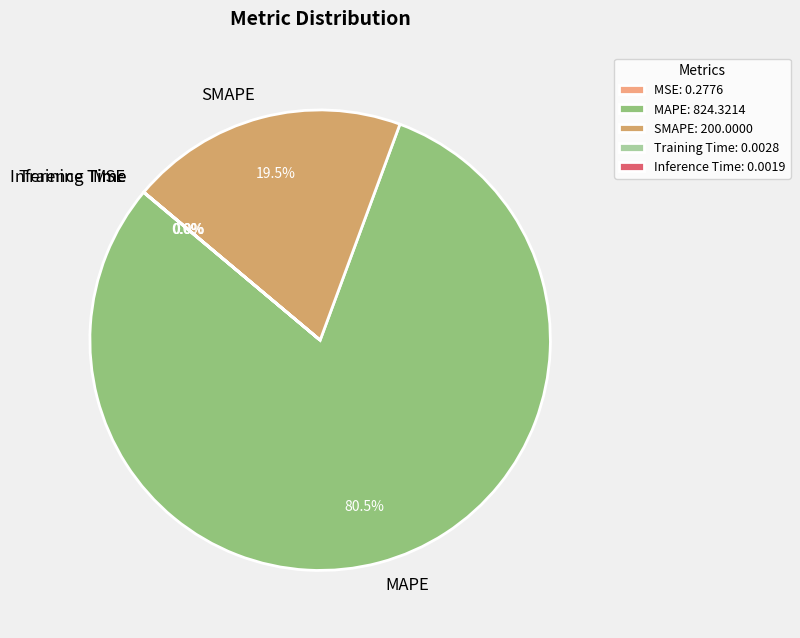

What is the majority slice?

MAPE